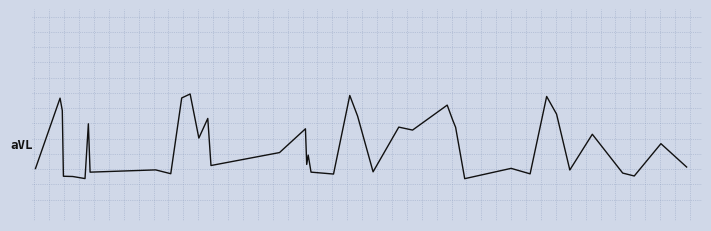

Reading left to right, list all the values displayed in this chart.

-3.9	14.6	11.4	-5.9	-5.9	-6.5	7.9	-4.8	-4.2	-5.2	14.7	15.7	4.1	9.3	-3.1	0.3	6.6	-2.8	-0.3	-4.8	-5.3	15.3	9.9	-4.7	7.0	6.2	12.8	8.8	7.0	-6.5	-3.8	-5.3	15.1	10.4	-4.2	5.1	-5.0	-5.8	2.7	-3.5